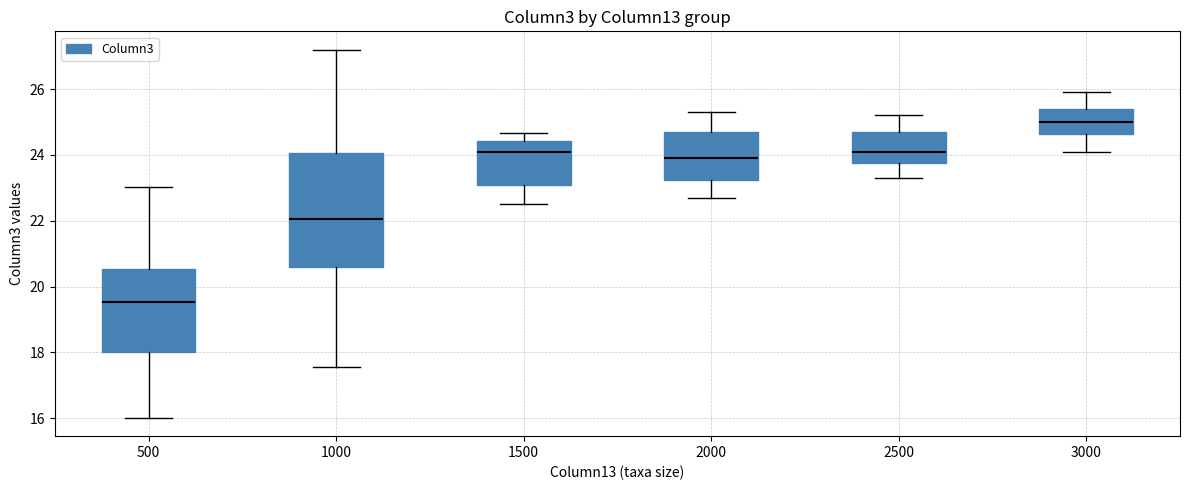

Reading left to right, transcribe this box plot: for each box, give where its median line is, the range the box spans, and where its two whiskers end, as read against the y-axis. The values are not printed on the chart, so give them approximately, as read against the axis.

500: median 19.6, box 18.0 to 20.6, whiskers 16.0 to 23.0
1000: median 22.0, box 20.6 to 24.0, whiskers 17.6 to 27.2
1500: median 24.2, box 23.0 to 24.4, whiskers 22.6 to 24.6
2000: median 24.0, box 23.2 to 24.8, whiskers 22.8 to 25.4
2500: median 24.2, box 23.8 to 24.8, whiskers 23.4 to 25.2
3000: median 25.0, box 24.6 to 25.4, whiskers 24.2 to 26.0